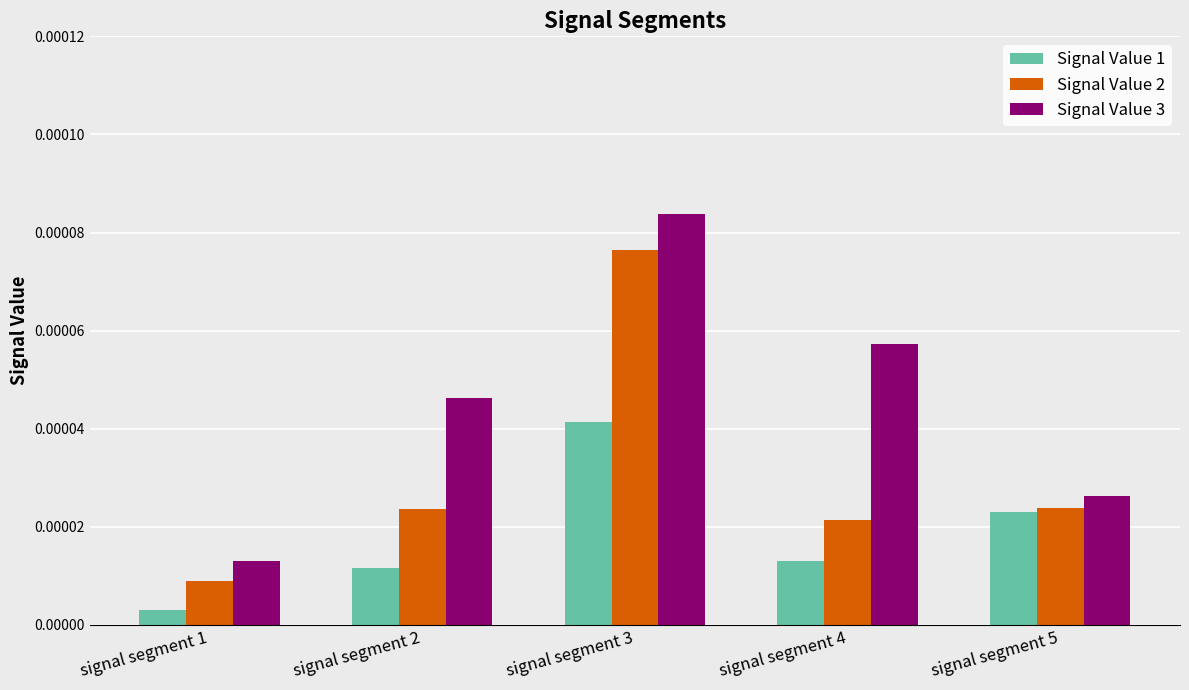

Is the value of Signal Value 2 at signal segment 4 greater than the value of Signal Value 1 at signal segment 2?

Yes